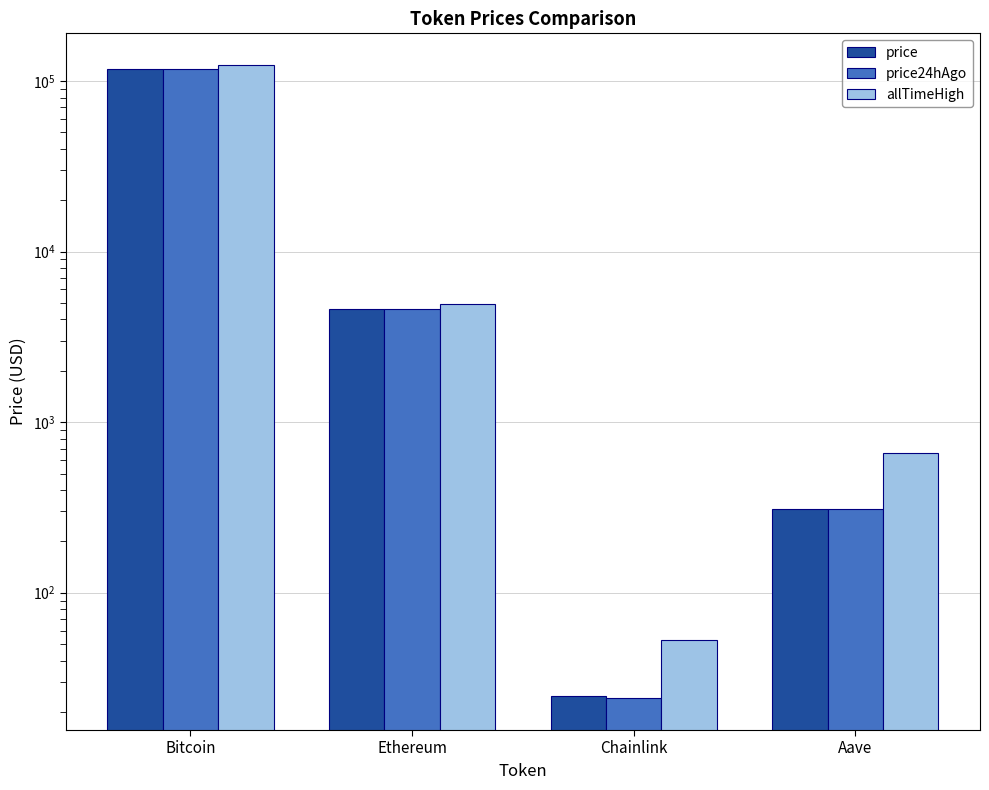

The value of allTimeHigh at Chainlink is 52.7. True or false?

True